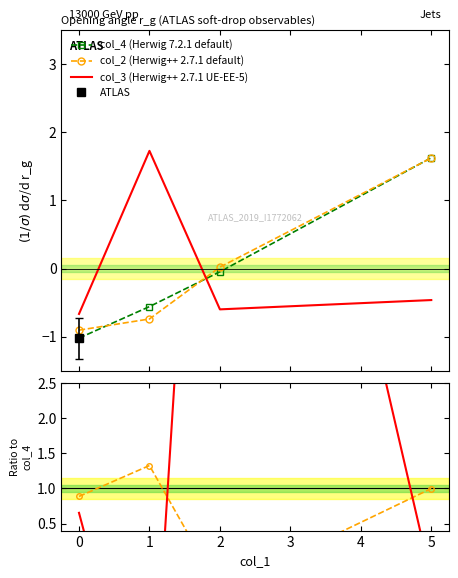

Which series ends up on top after the final intersection of col_3 (Herwig++ 2.7.1 UE-EE-5) and col_2 (Herwig++ 2.7.1 default)?

col_2 (Herwig++ 2.7.1 default)